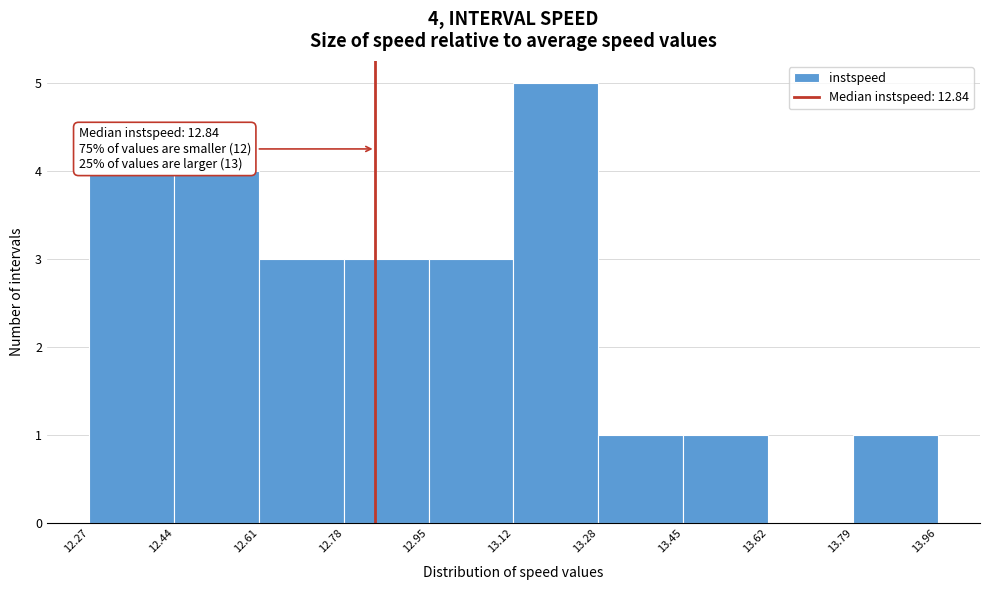

Over which range of the x-axis is the bar tallest?

13.12 to 13.28